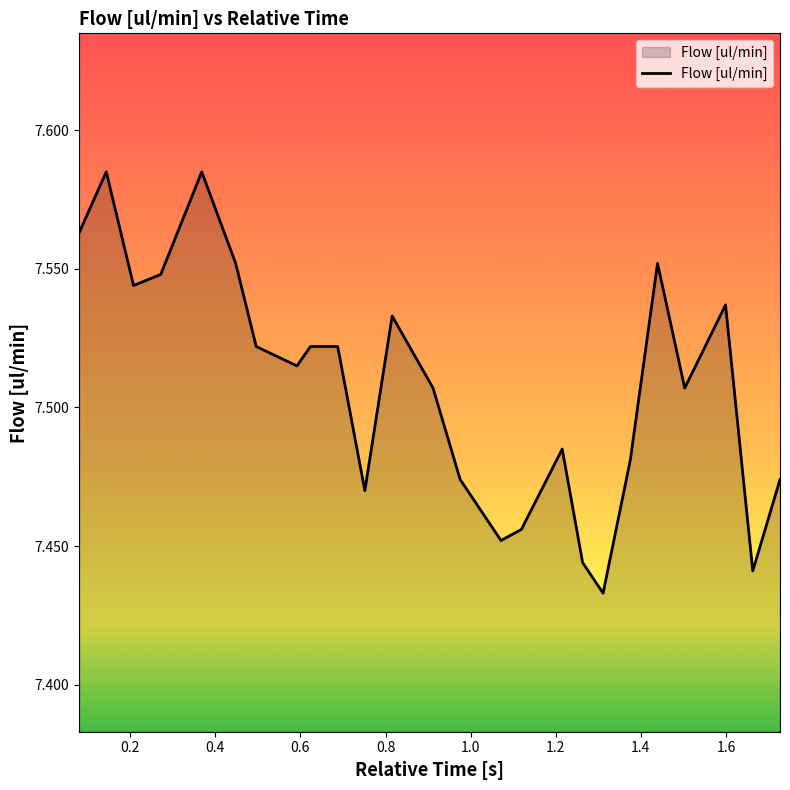

What is the value of the 17th point from the left?

7.5